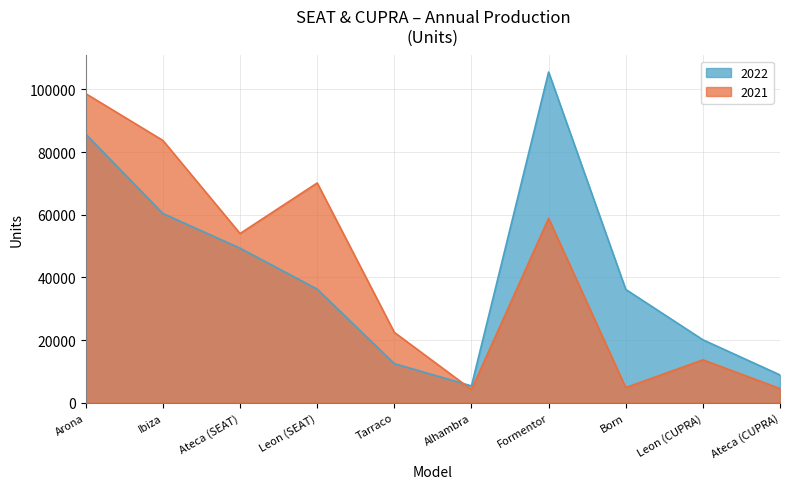

Which series has the largest total across all categories?

2022